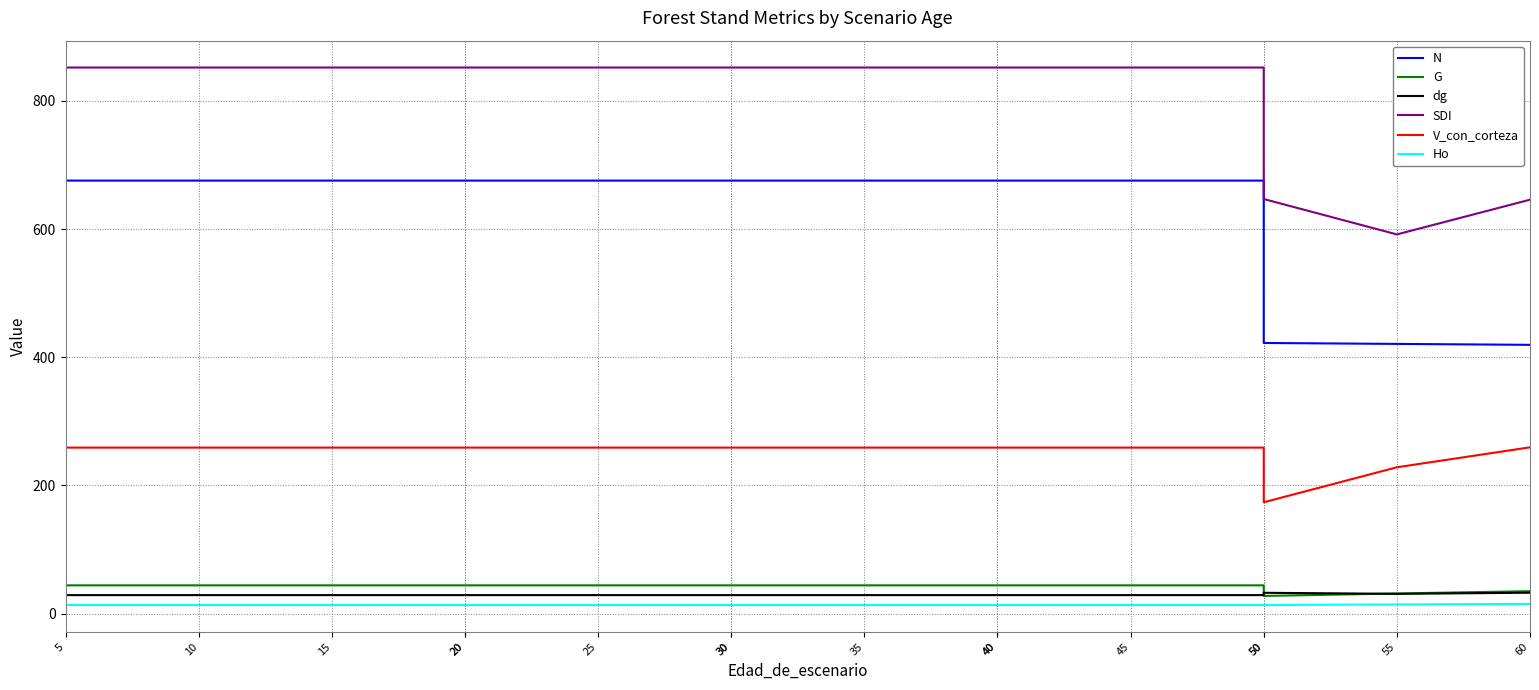

True or false: N has more than 1 points higher than both neighbors.

False